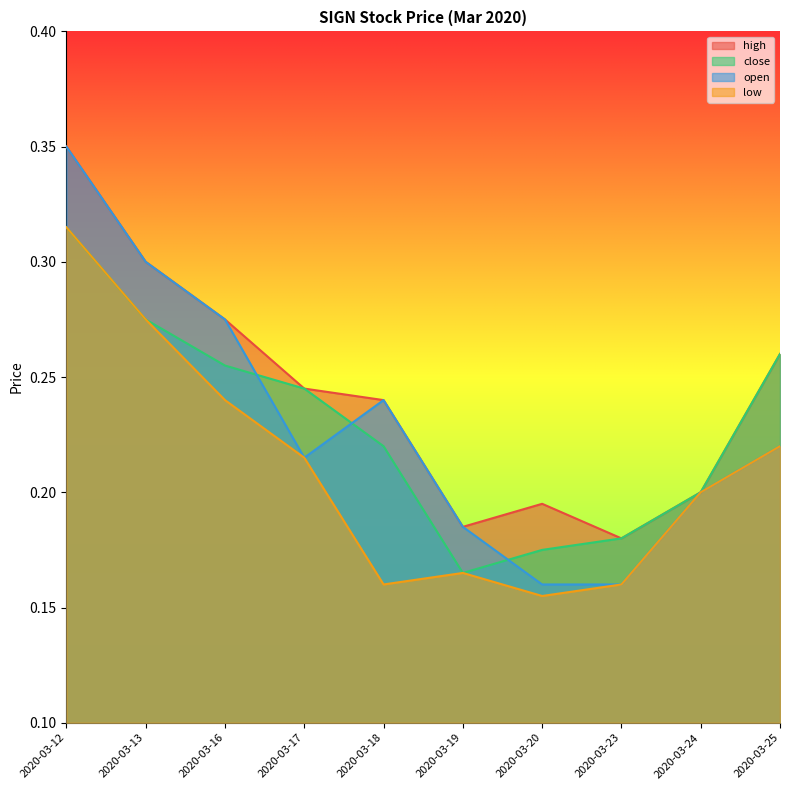

Which category has the highest value in the low series?

2020-03-12